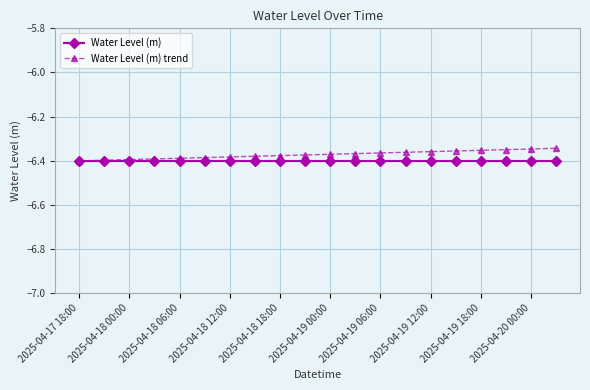

List the series in order of their peak value, highest first.

Water Level (m) trend, Water Level (m)